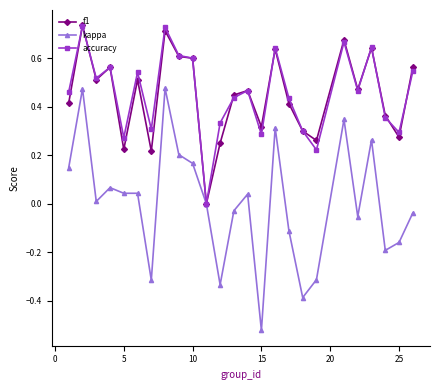

Which series has the widest spread of values?

kappa